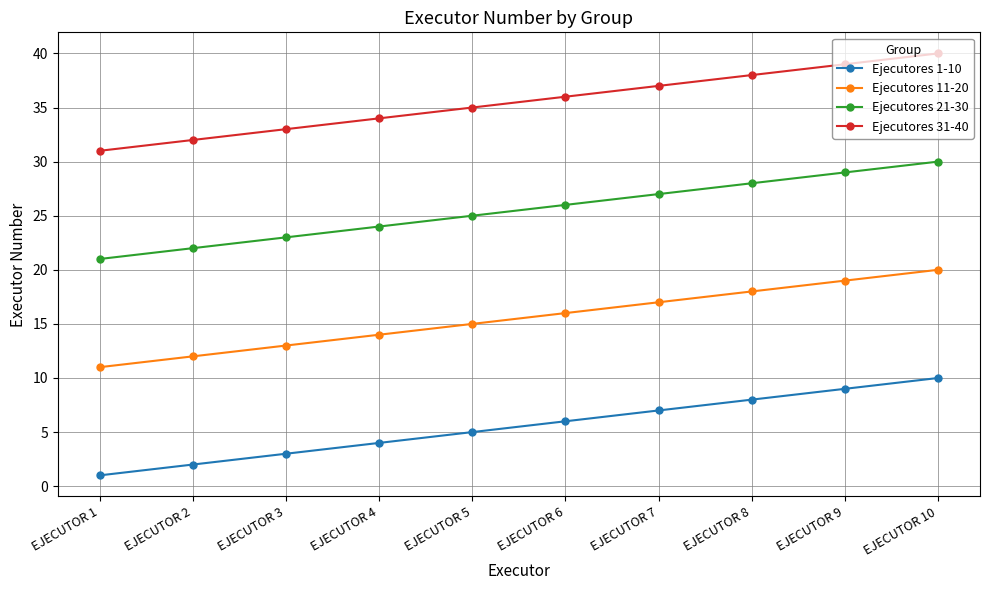

What is the sum of all Ejecutores 11-20 values?

155